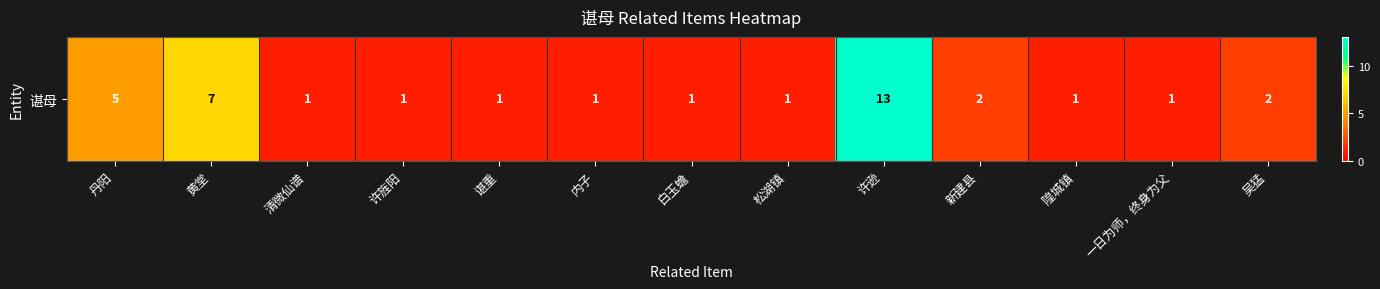

How many data points does each series have?

13